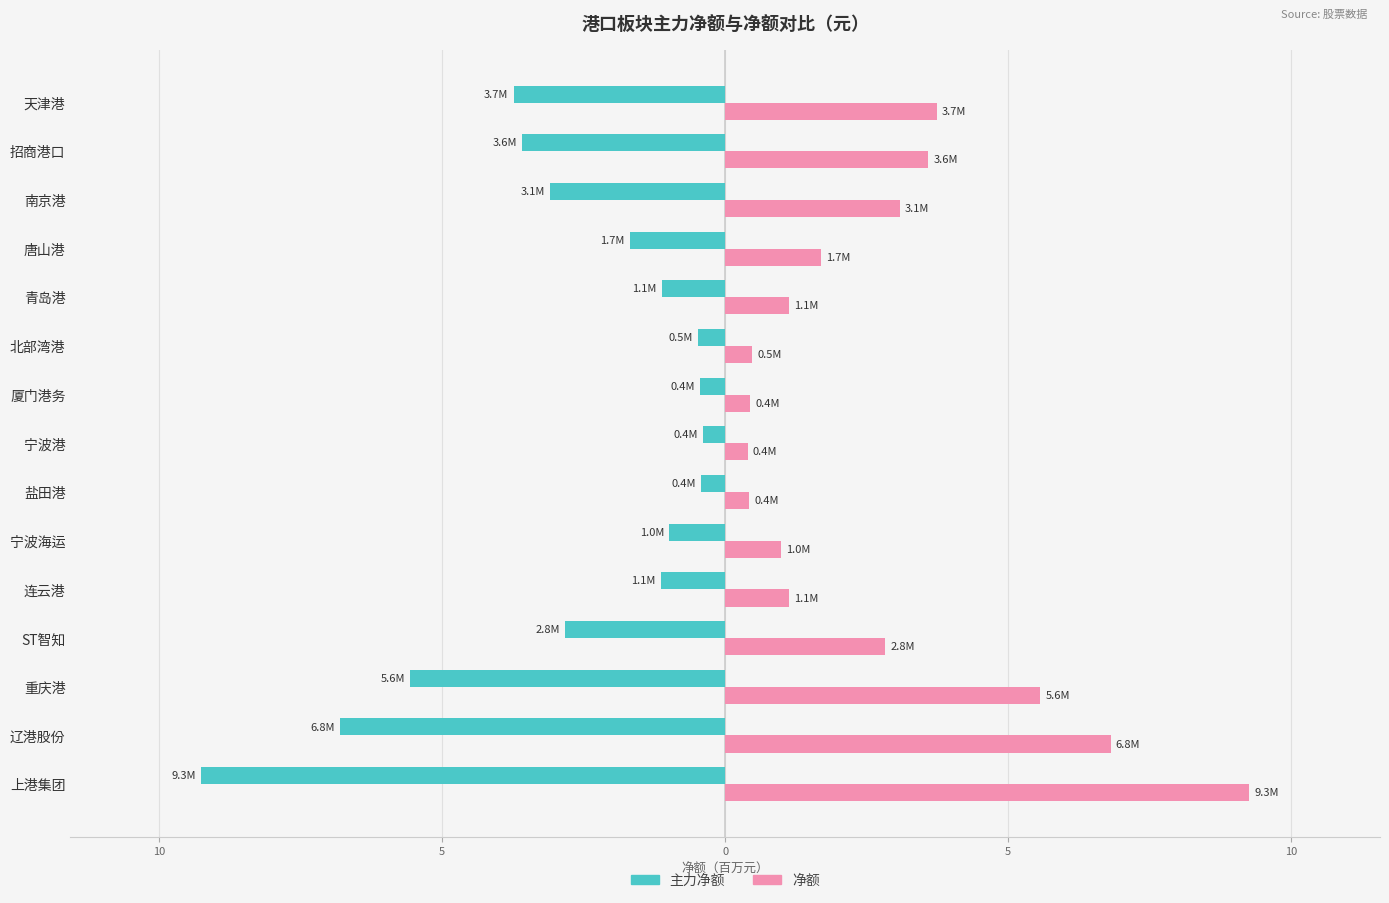

What is the maximum value shown in the chart?

9.3